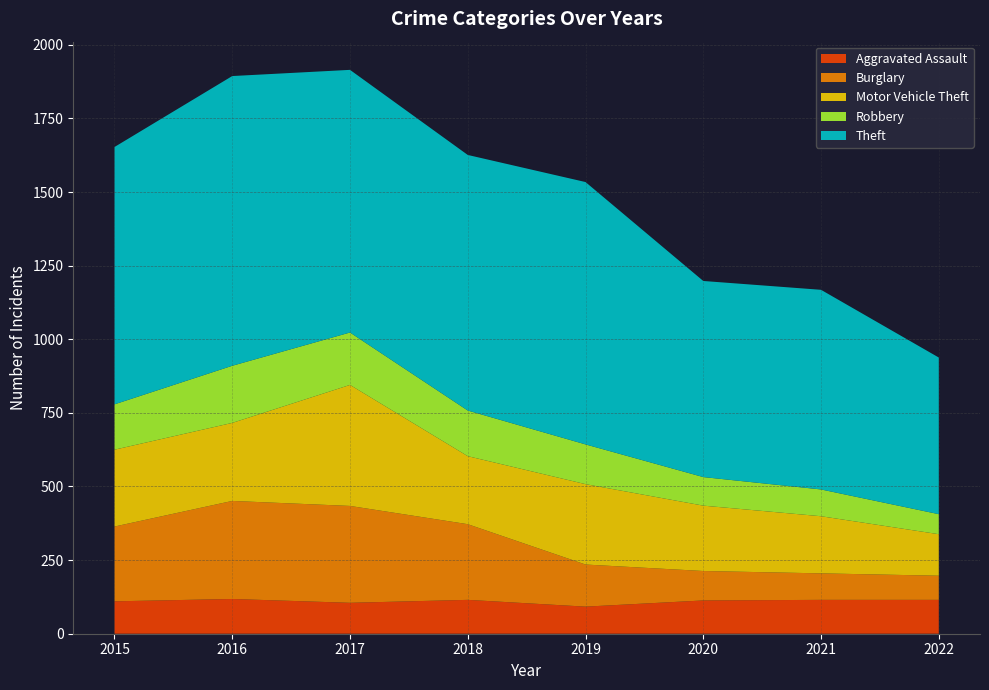

Reading left to right, transcribe all the data shown in this chart.

Aggravated Assault: 110	118	105	115	92	113	115	115
Burglary: 254	333	329	257	143	100	90	82
Motor Vehicle Theft: 261	265	411	231	273	222	194	141
Robbery: 154	194	178	155	135	97	91	68
Theft: 874	984	892	868	891	666	678	532